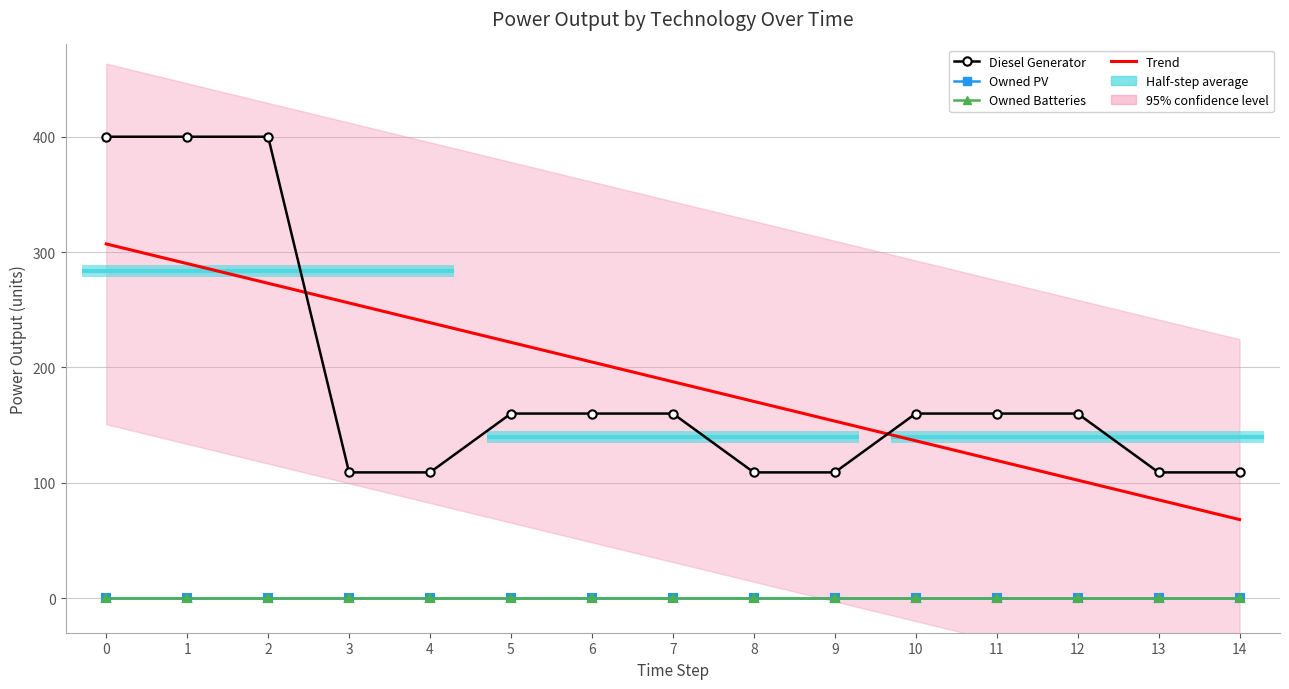

At how many categories does at least one series exceed 195?

7